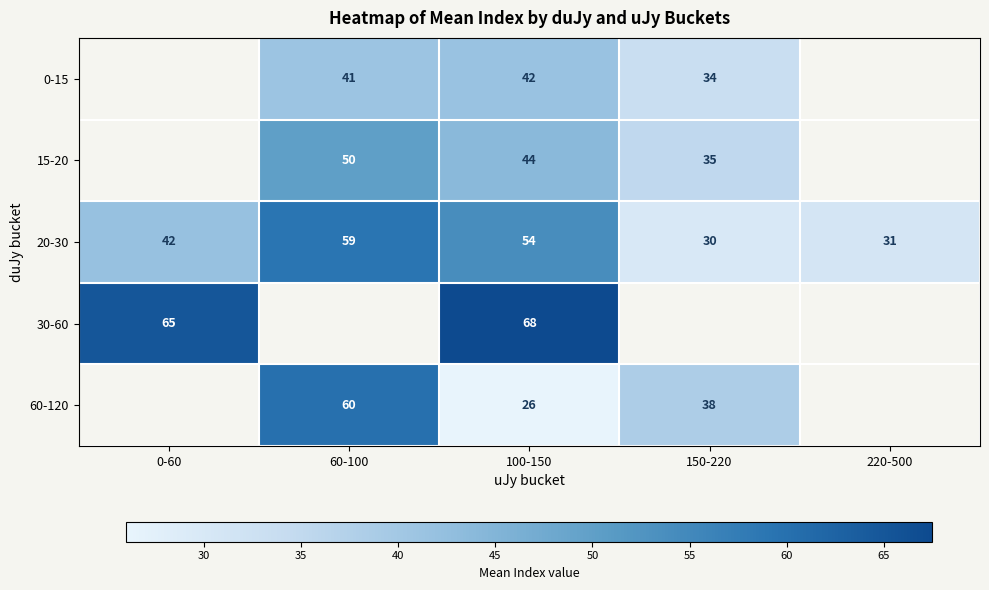

The value of 60-120 at 150-220 is 38. True or false?

True